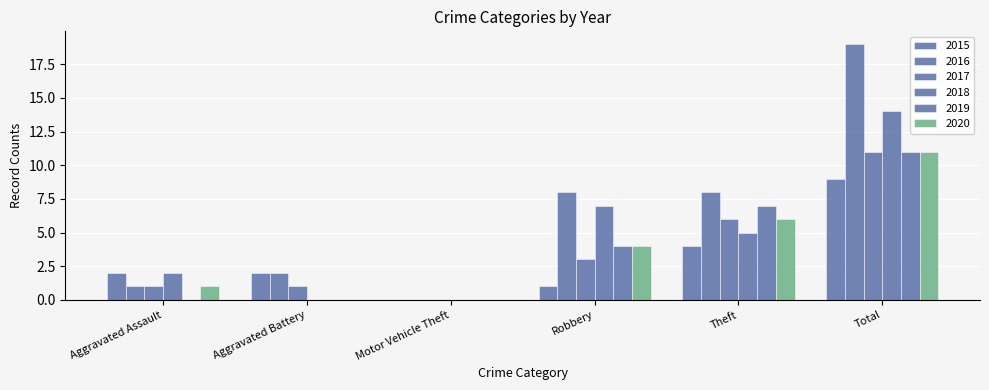

How many groups of bars are there?

6